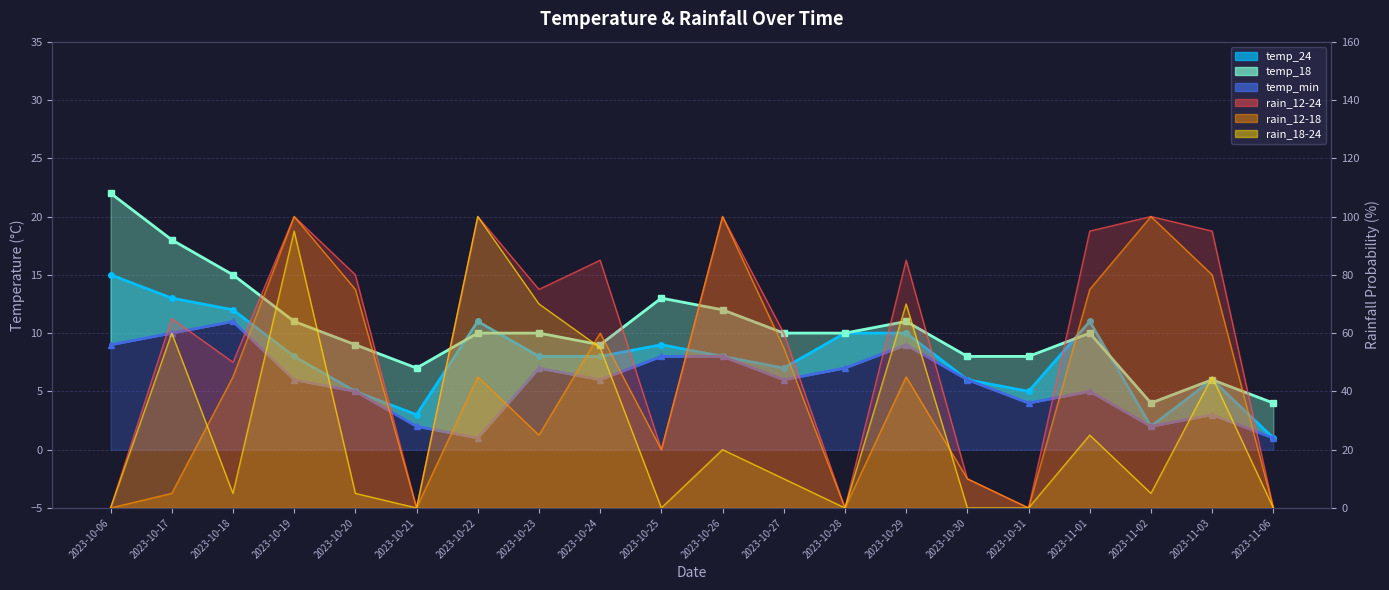

True or false: temp_24 has a value of 17 at 2023-10-28.

False